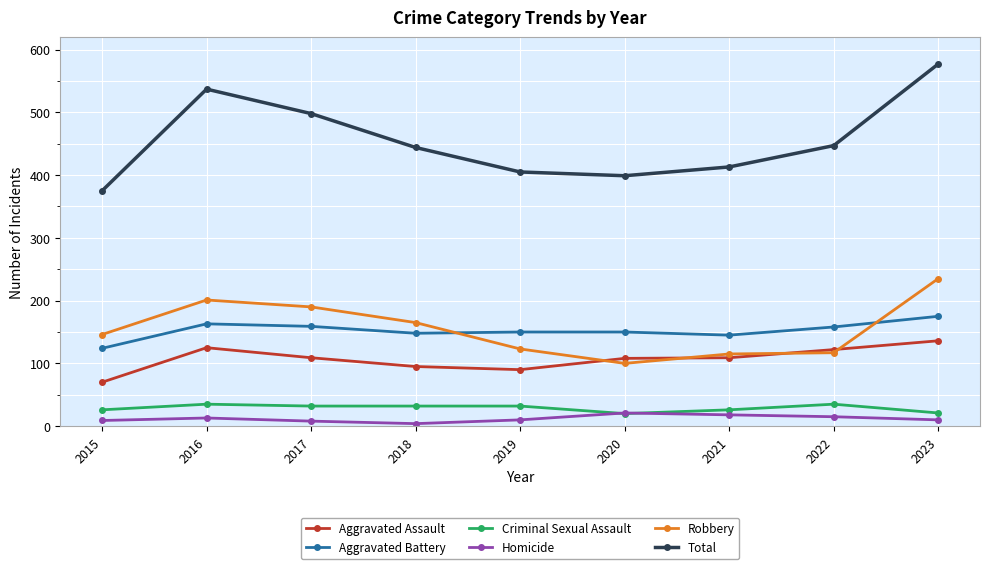

How many distinct data groups are displayed?

6